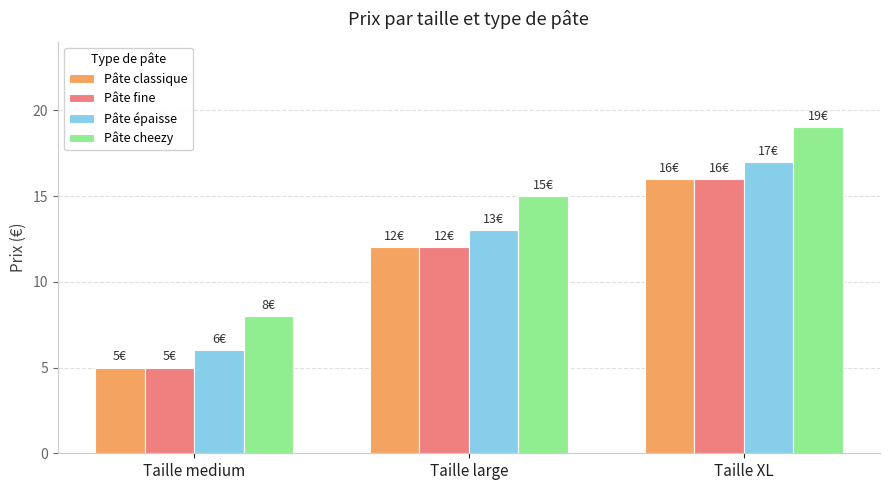

How many data points does each series have?

3